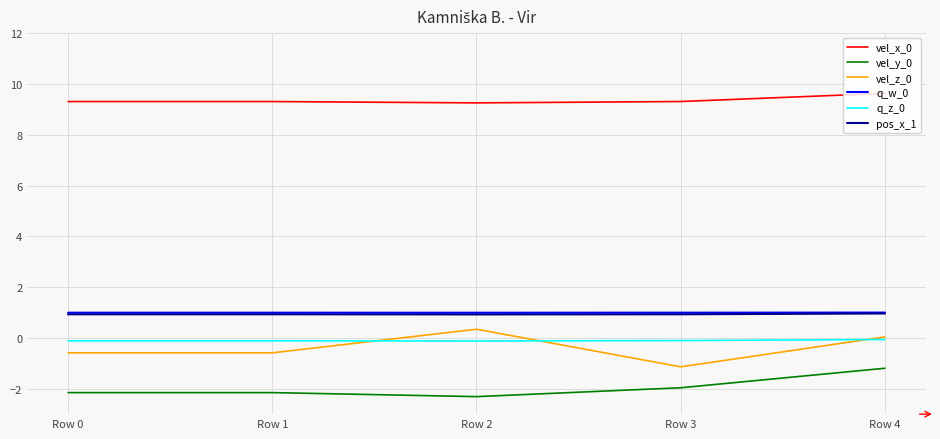

True or false: vel_x_0 and vel_z_0 intersect in this chart.

False